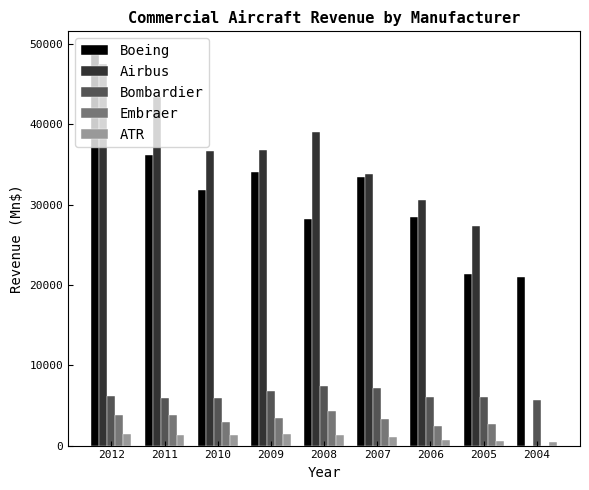

What is the approximate value of Embraer at 2010?

2888.6